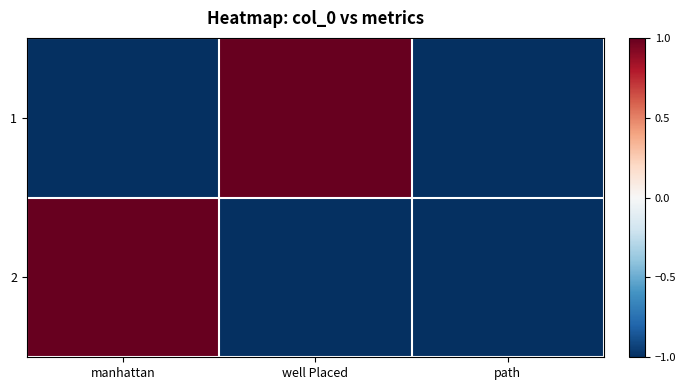

Which series has the widest spread of values?

1